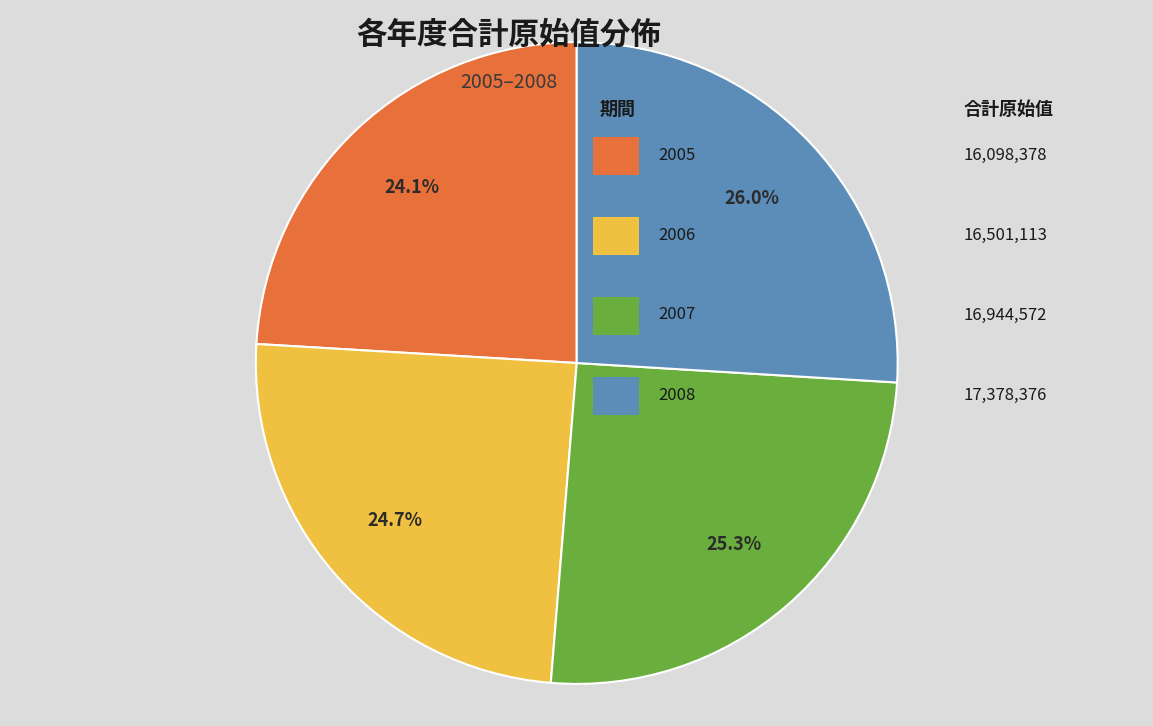

Is there any slice that represents more than half of the pie?

No